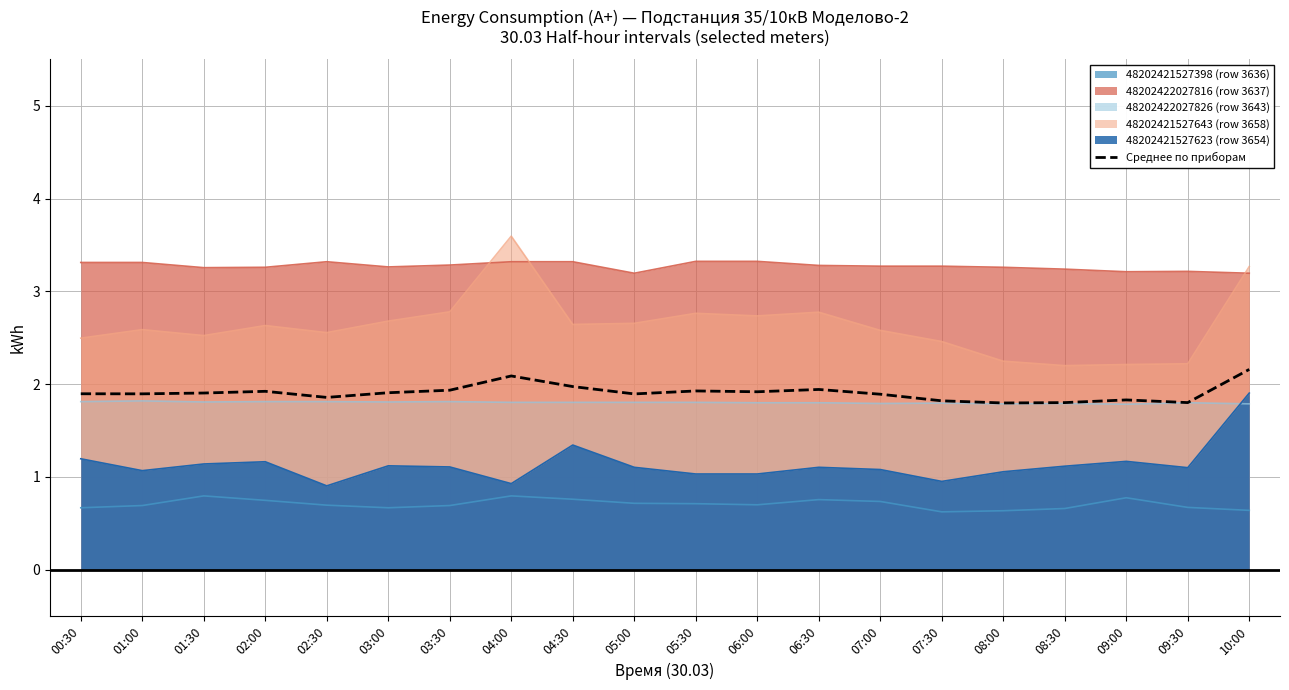

Approximately how many times larger is the value at 03:30 compared to 08:30?

1.1